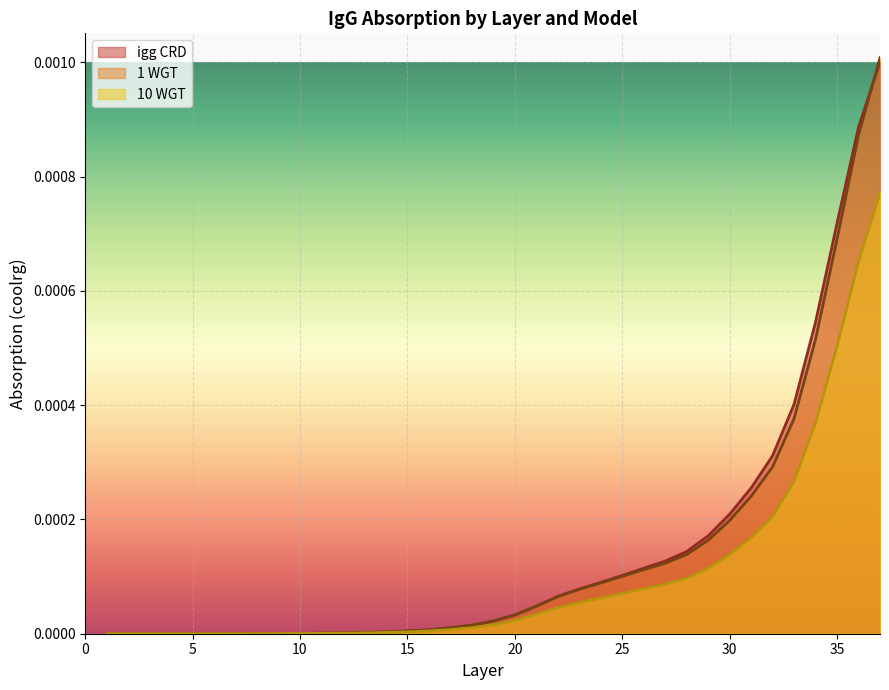

How many series are shown in this chart?

3